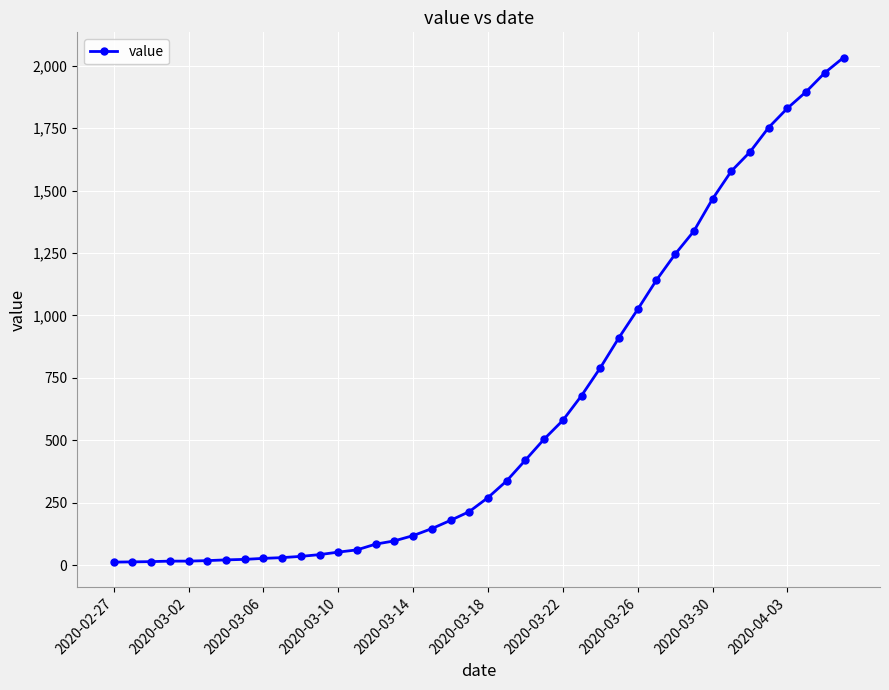

What is the average value?

616